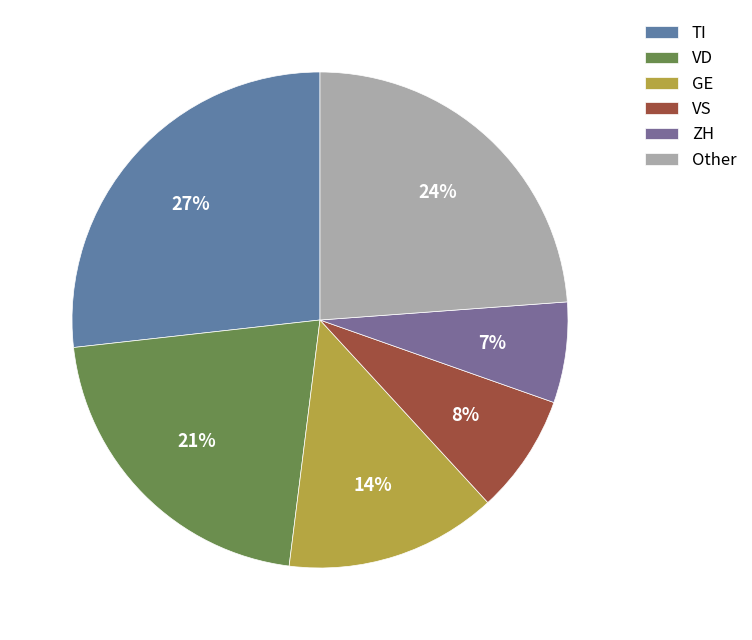

Does any single category account for the majority?

No